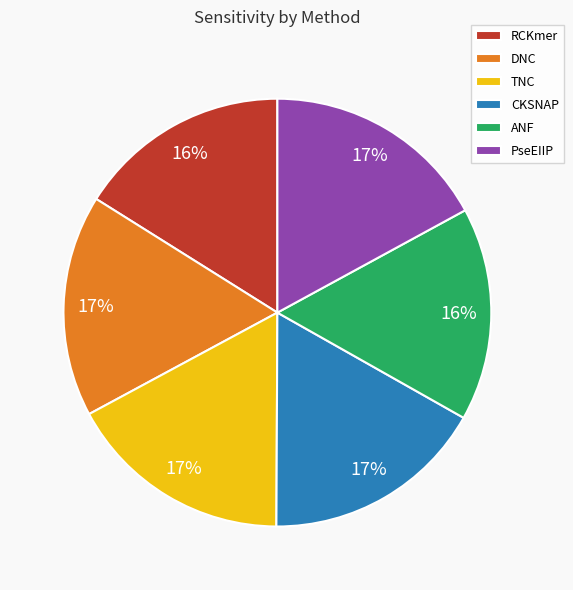

True or false: ANF accounts for 6% of the total.

False